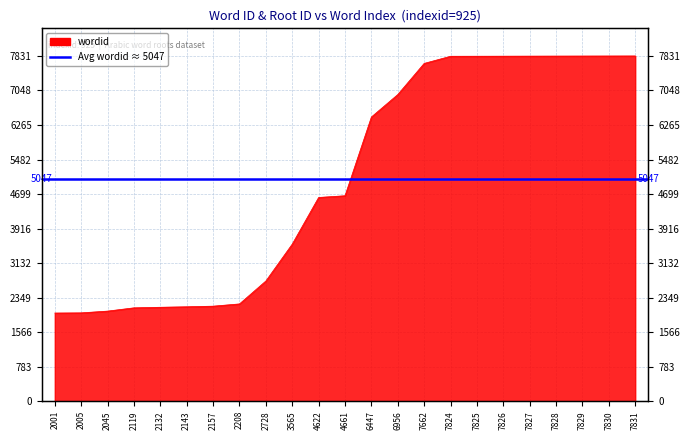

Is it true that the value at 2728 is 4326?

False